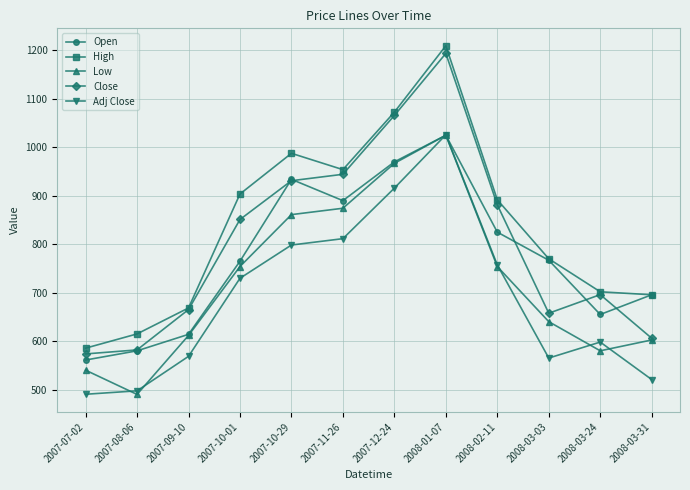

In High, how many points are higher than both neighbors (excluding endpoints)?

2